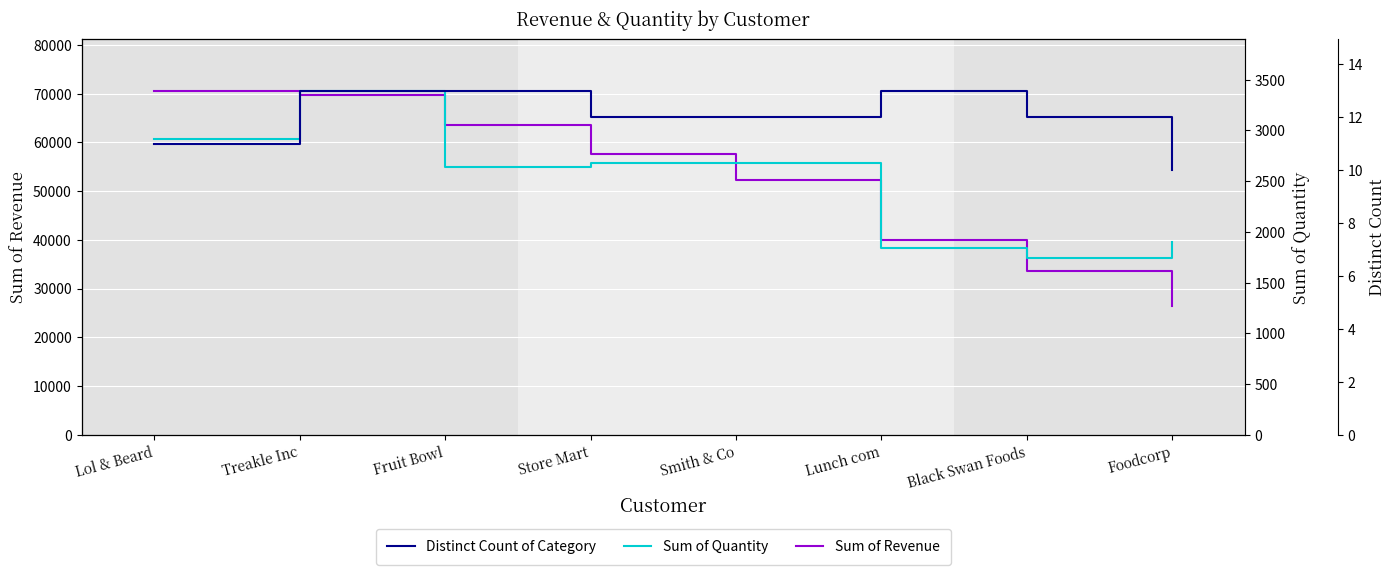

At which category is the sum across all series the highest?

Lol & Beard